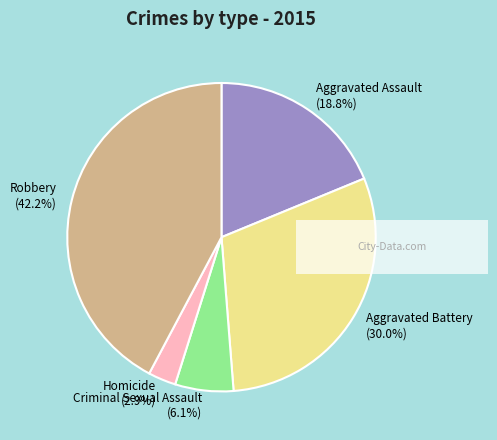

Does Criminal Sexual Assault account for over 50% of the chart?

No